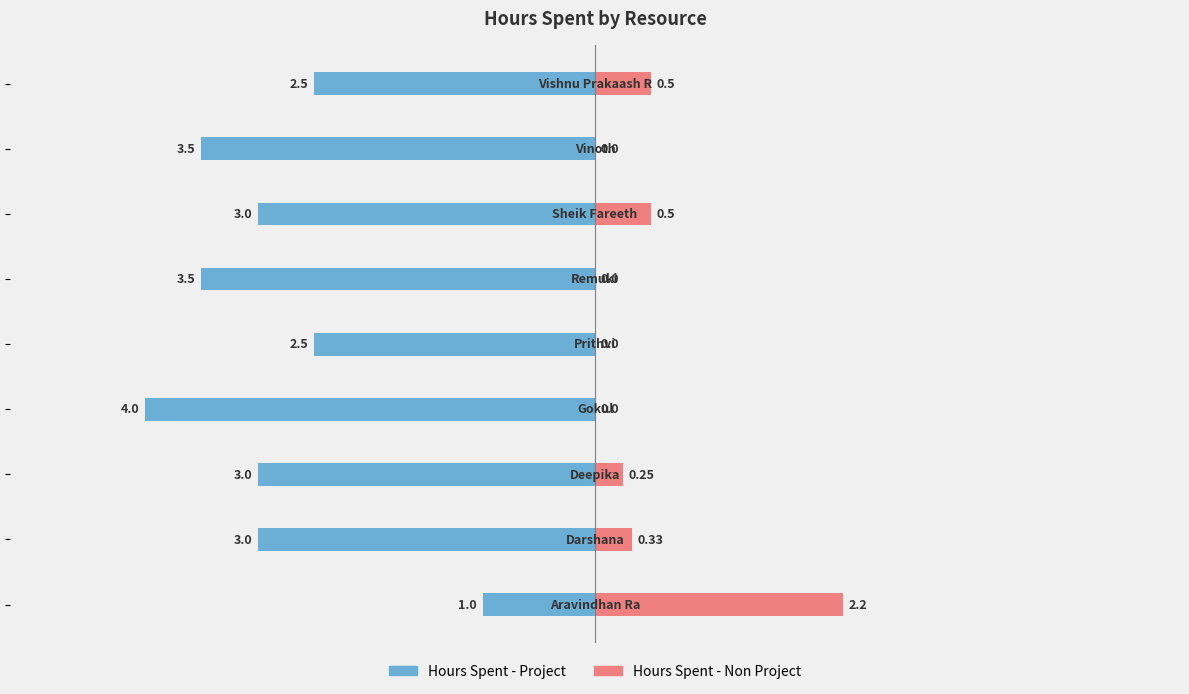

How many bars are there in total?

18